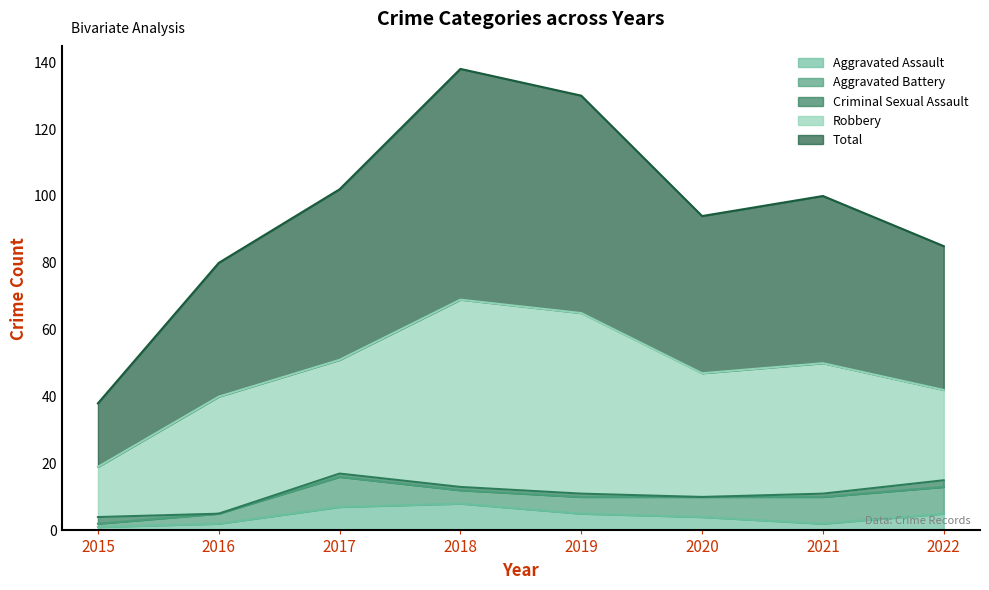

What is the difference between the Total values at 2015 and 2017?

32